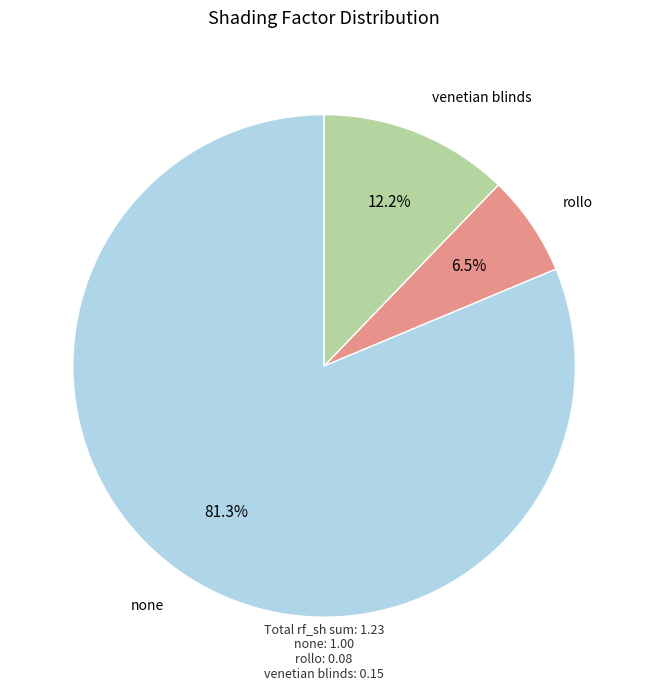

True or false: venetian blinds accounts for 22% of the total.

False